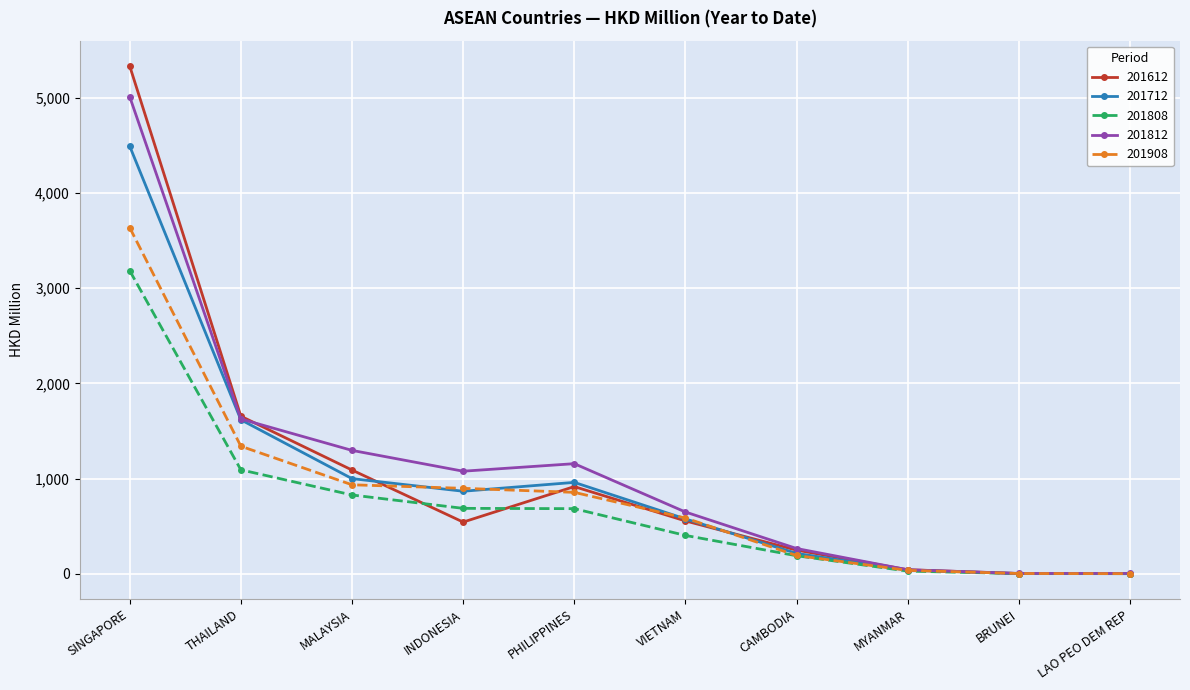

Which category has the highest value in the 201908 series?

SINGAPORE